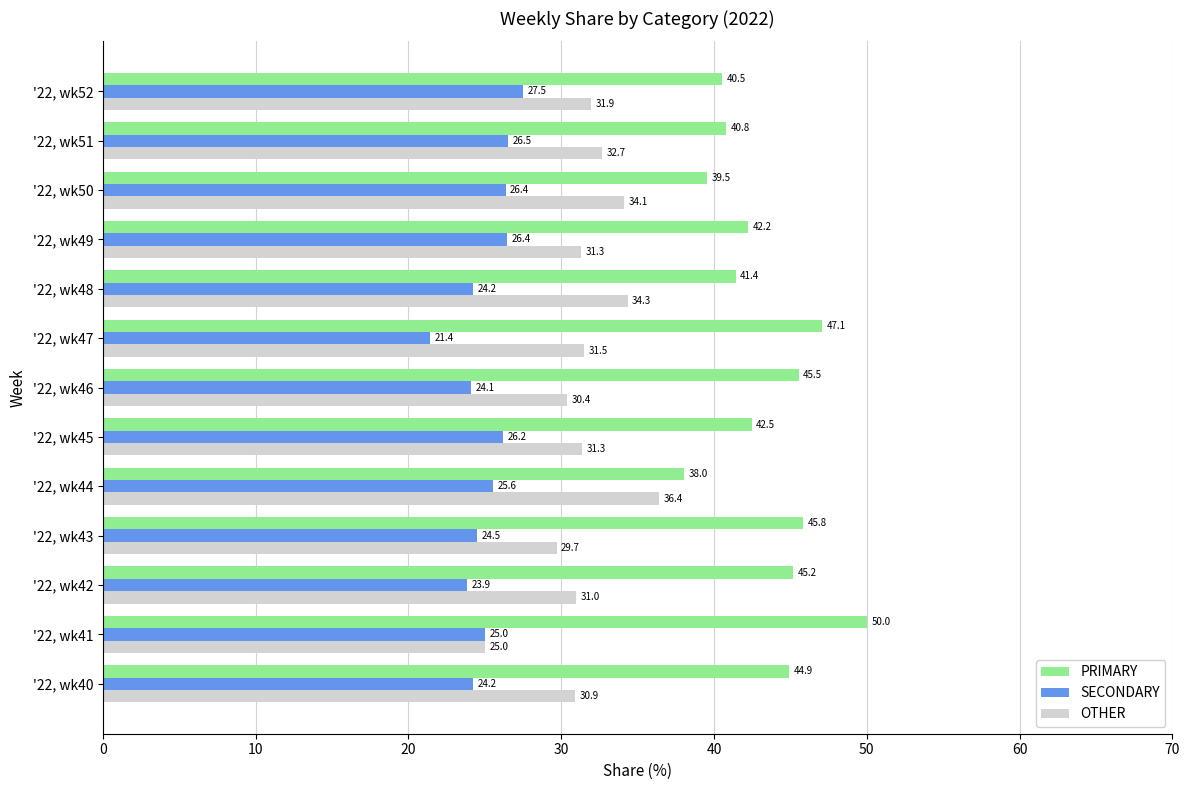

What is the difference between the maximum and minimum values in the SECONDARY series?

6.1